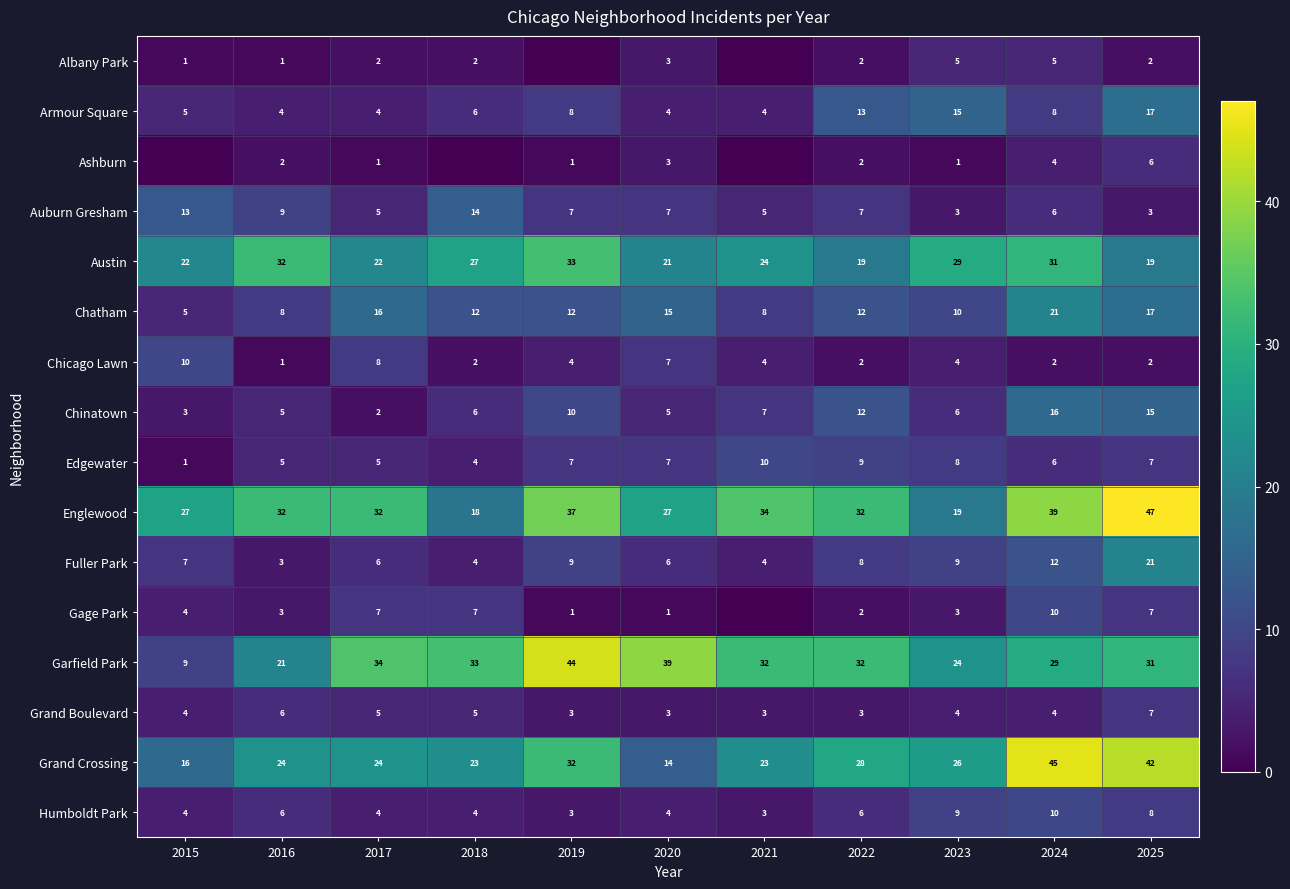

At which category does the chart reach its peak across all series?

2025